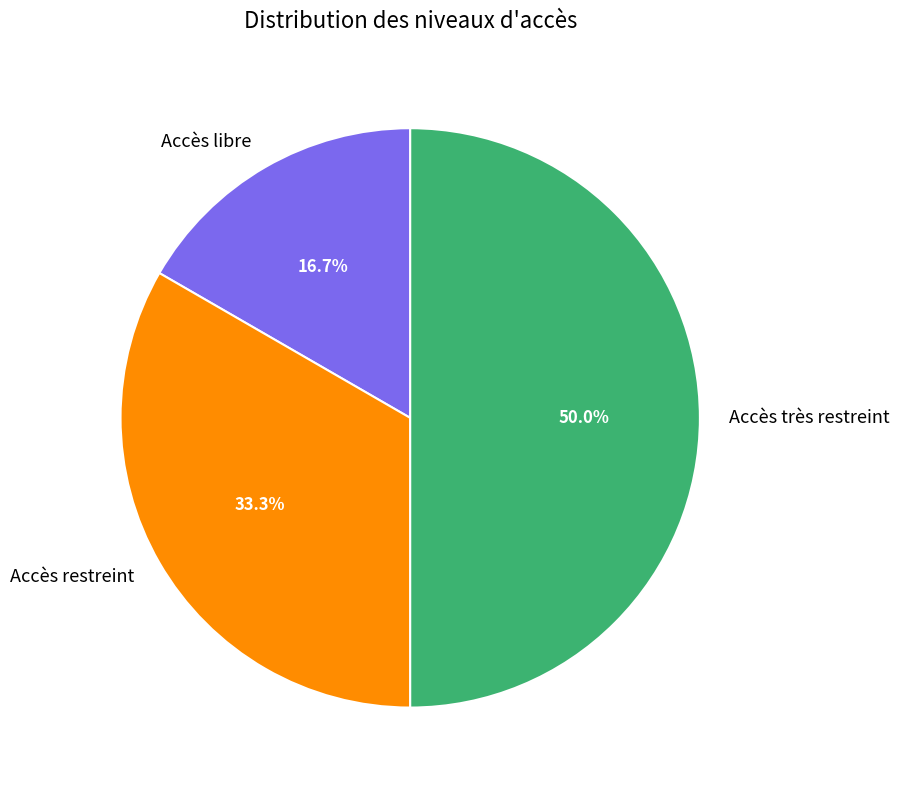

To the nearest percent, what is the average slice percentage?

33%